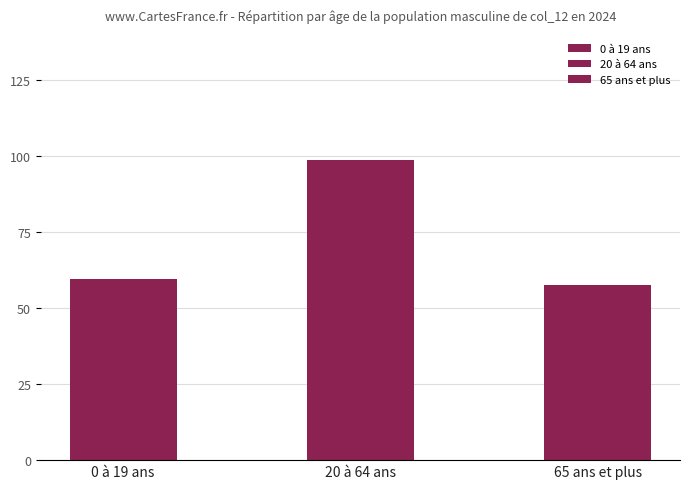

At which label does the data first exceed 59?

0 à 19 ans